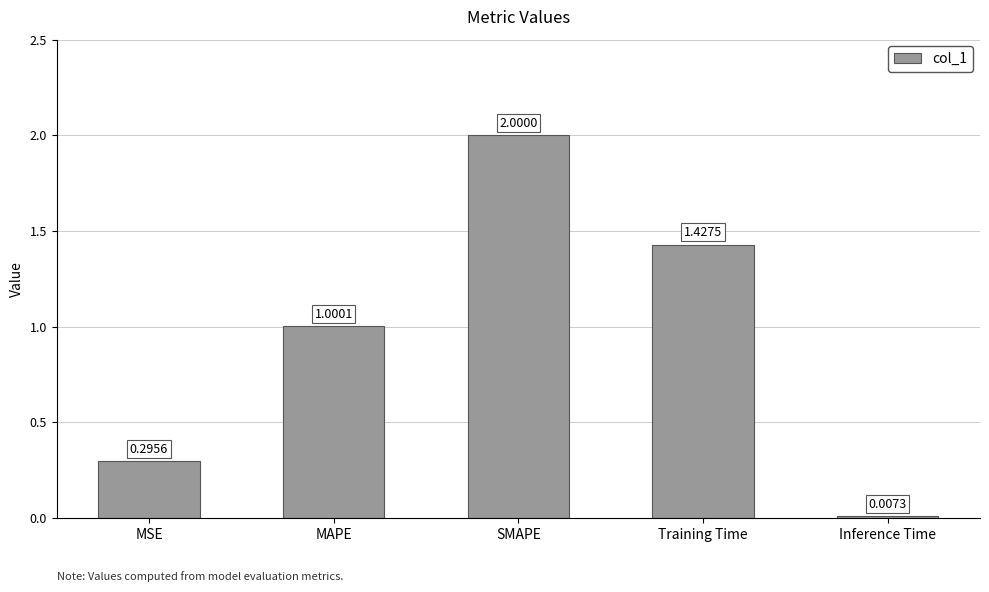

What is the sum of the values at MAPE and Inference Time?

1.0